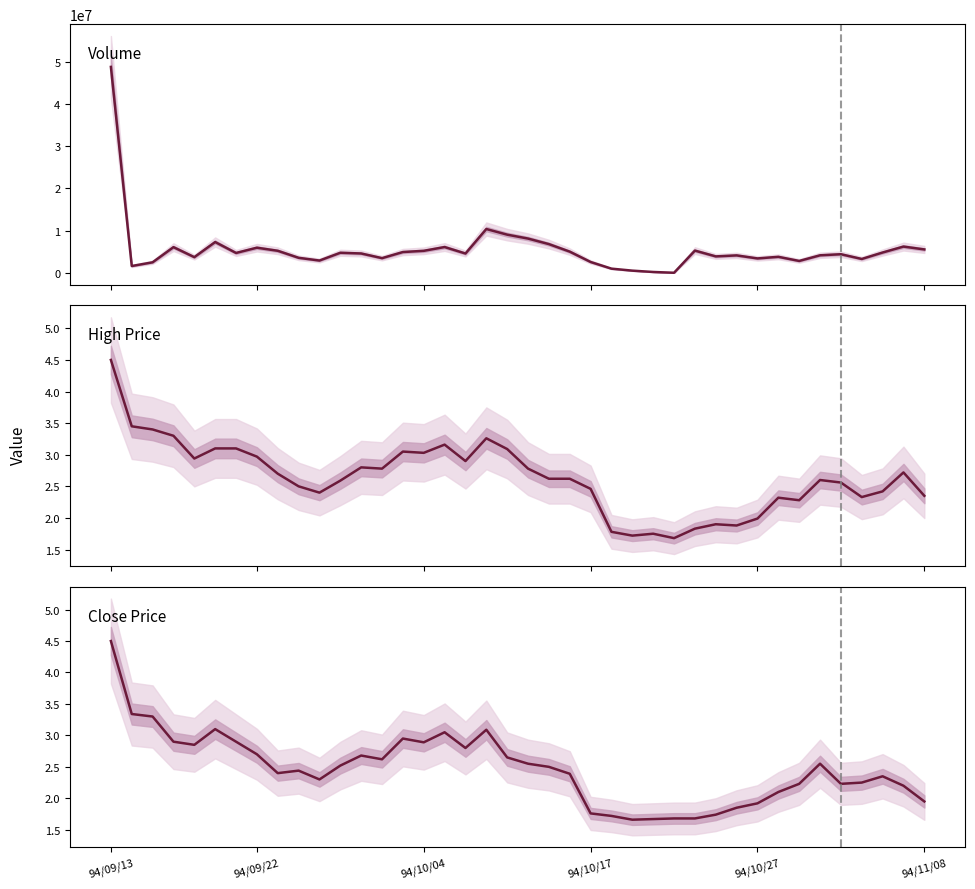

At which label is Close Price closest to 3?

14